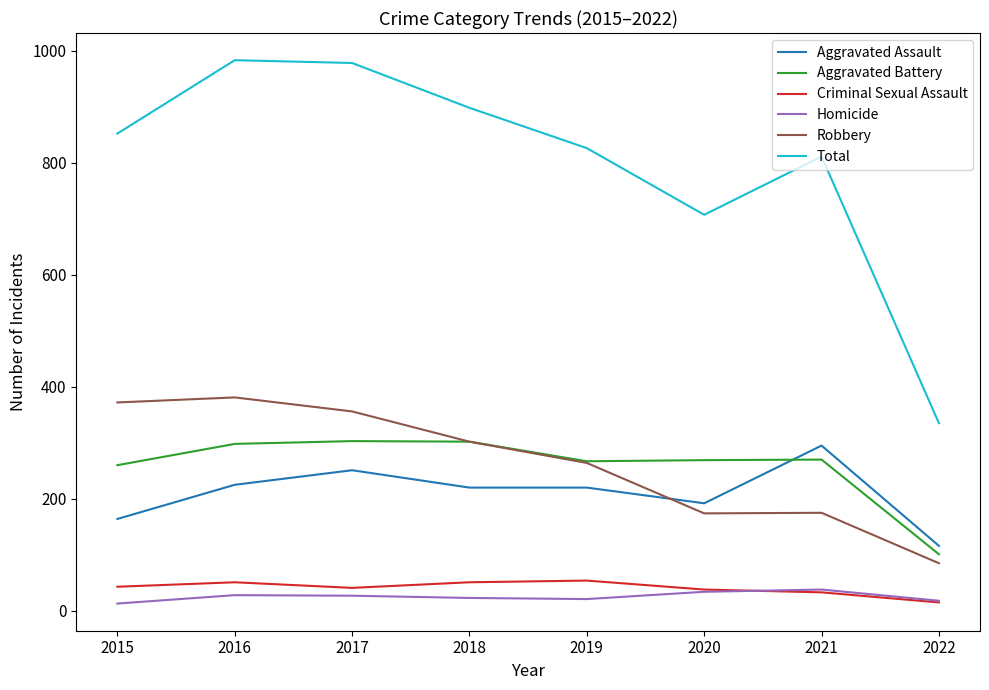

True or false: Aggravated Battery and Homicide cross at least once.

False